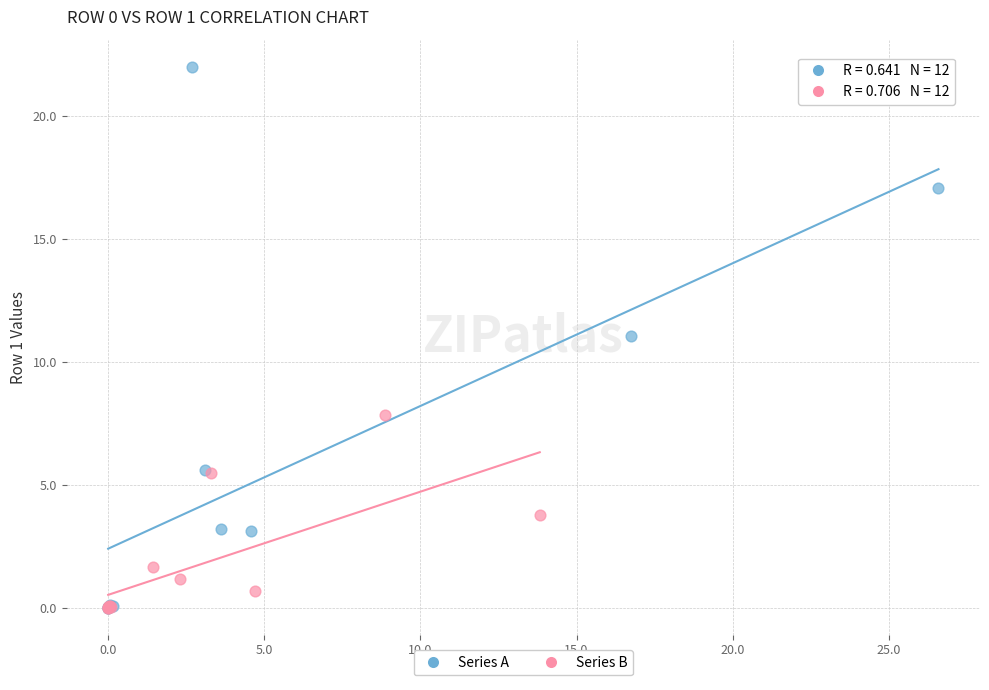

Which series reaches the maximum Y coordinate?

Series A